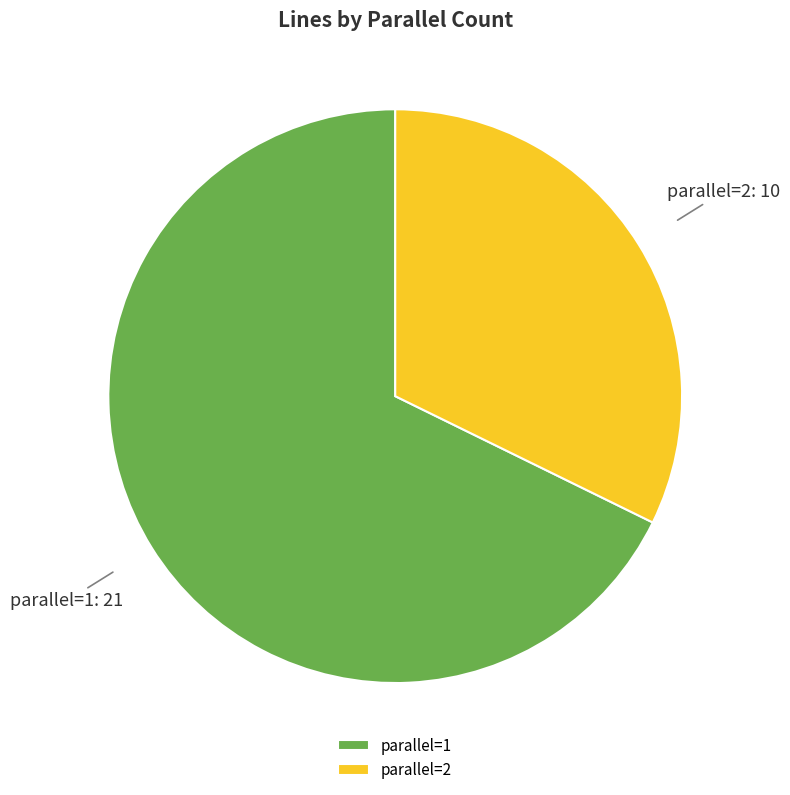

Rank the categories by value from lowest to highest.

parallel=2, parallel=1